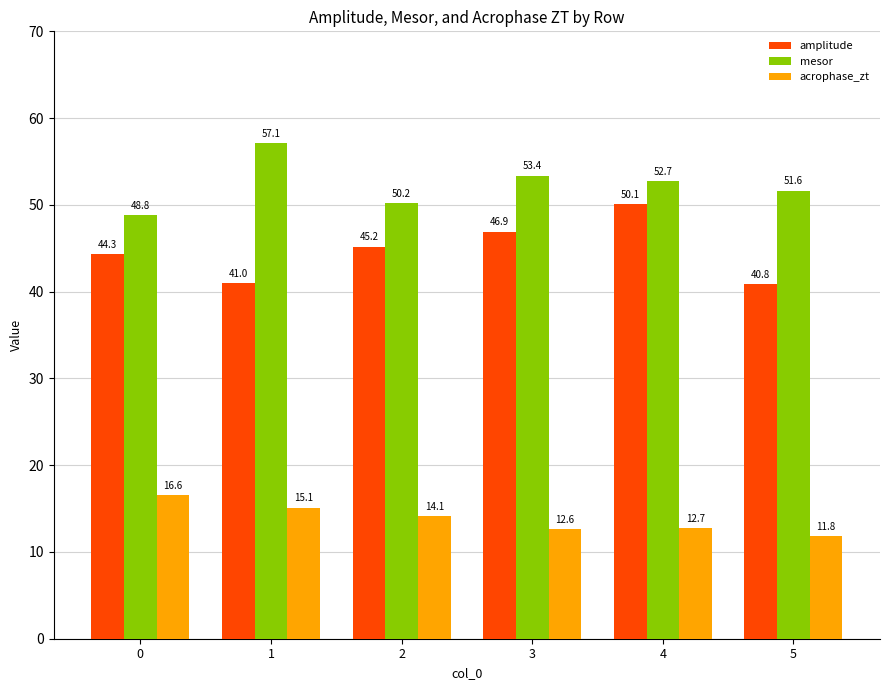

What is the lowest value of the acrophase_zt series?

11.8